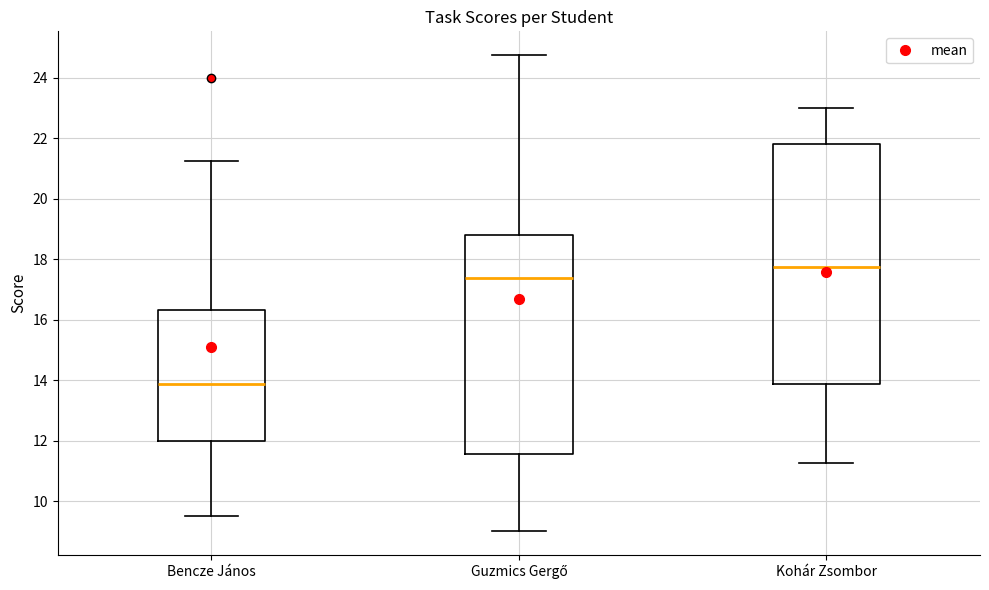

Which box's median line is the lowest?

Bencze János